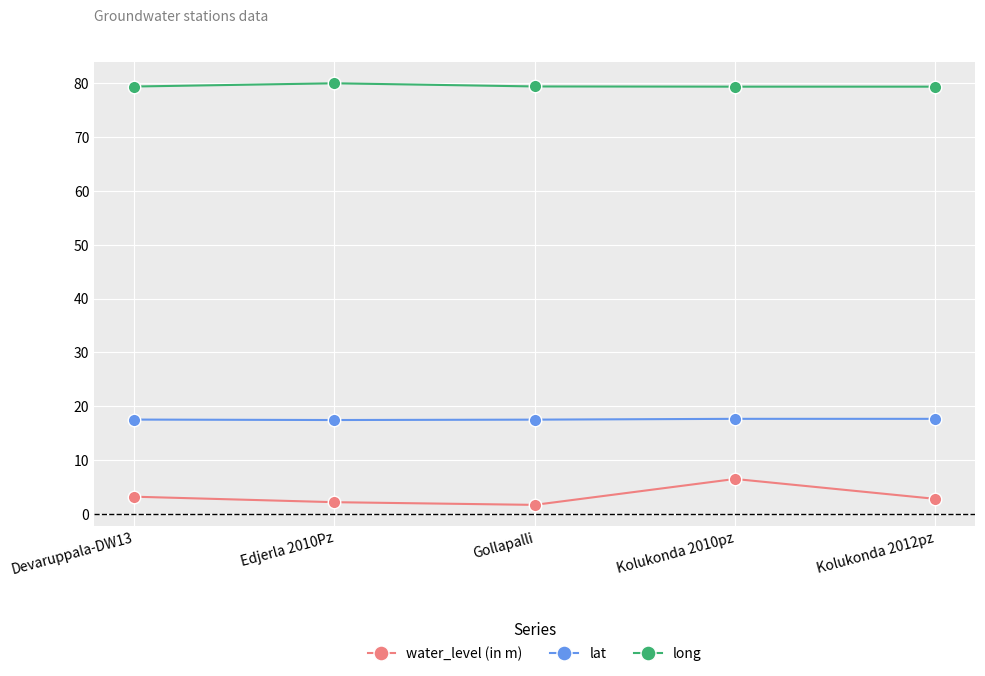

Which series has the largest total across all categories?

long